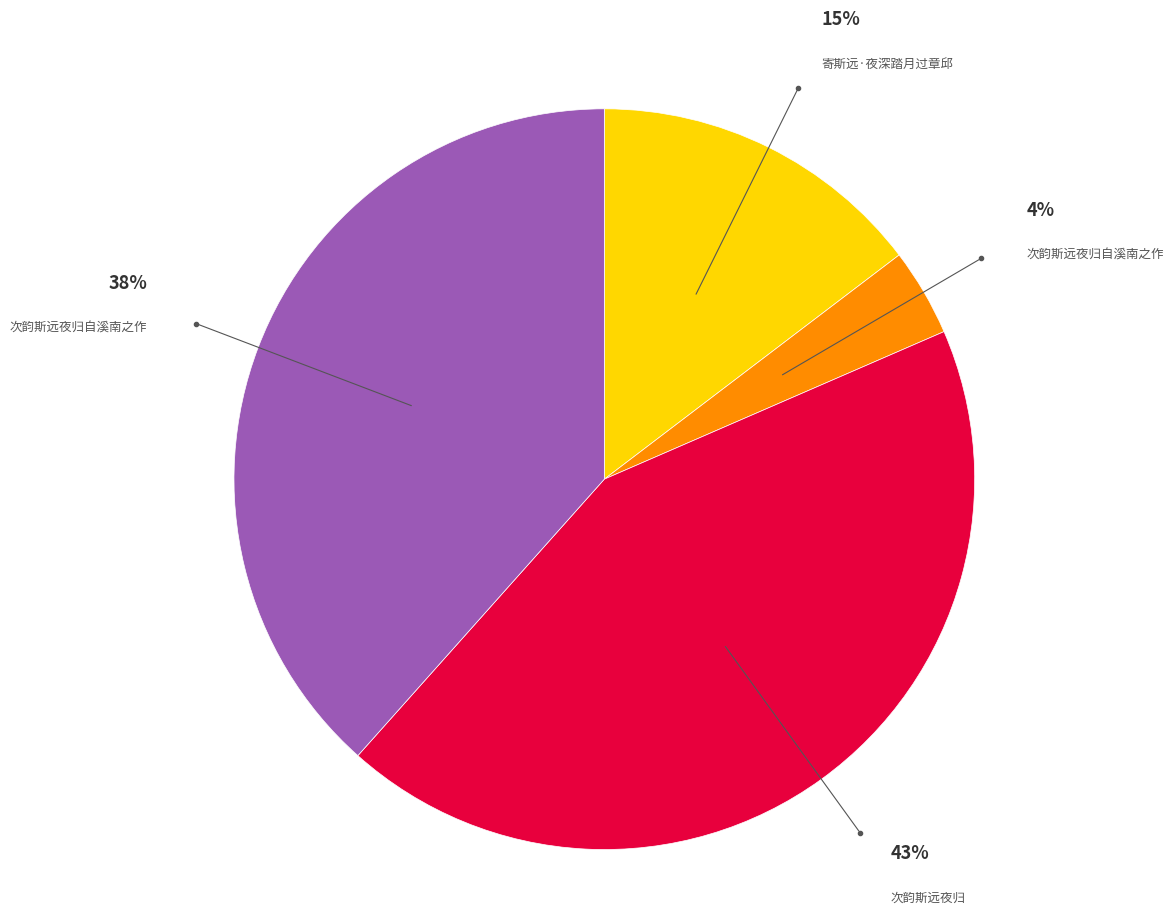

To the nearest percent, what is the average slice percentage?

25%